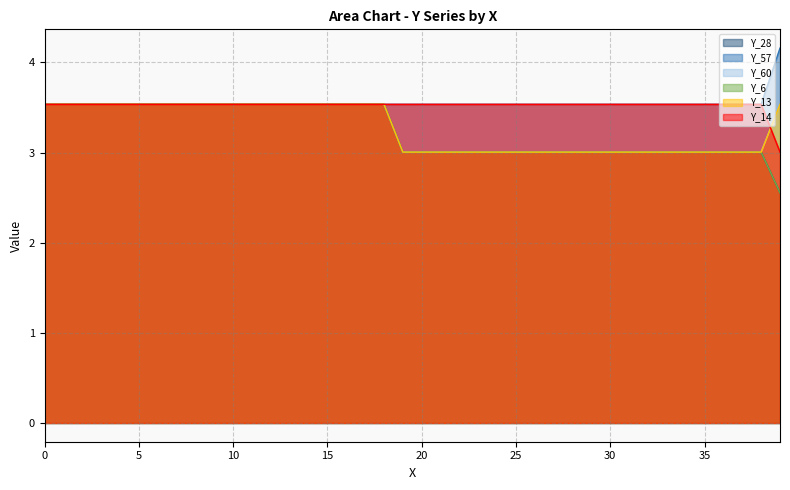

True or false: Y_6 and Y_14 intersect in this chart.

False